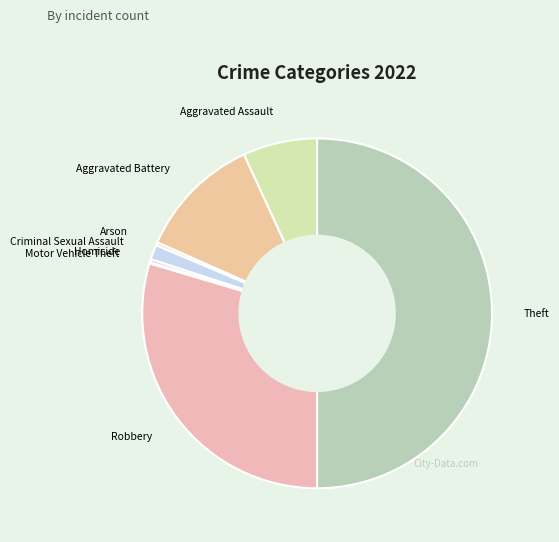

Approximately how many times larger is the value at Theft compared to Robbery?

1.7